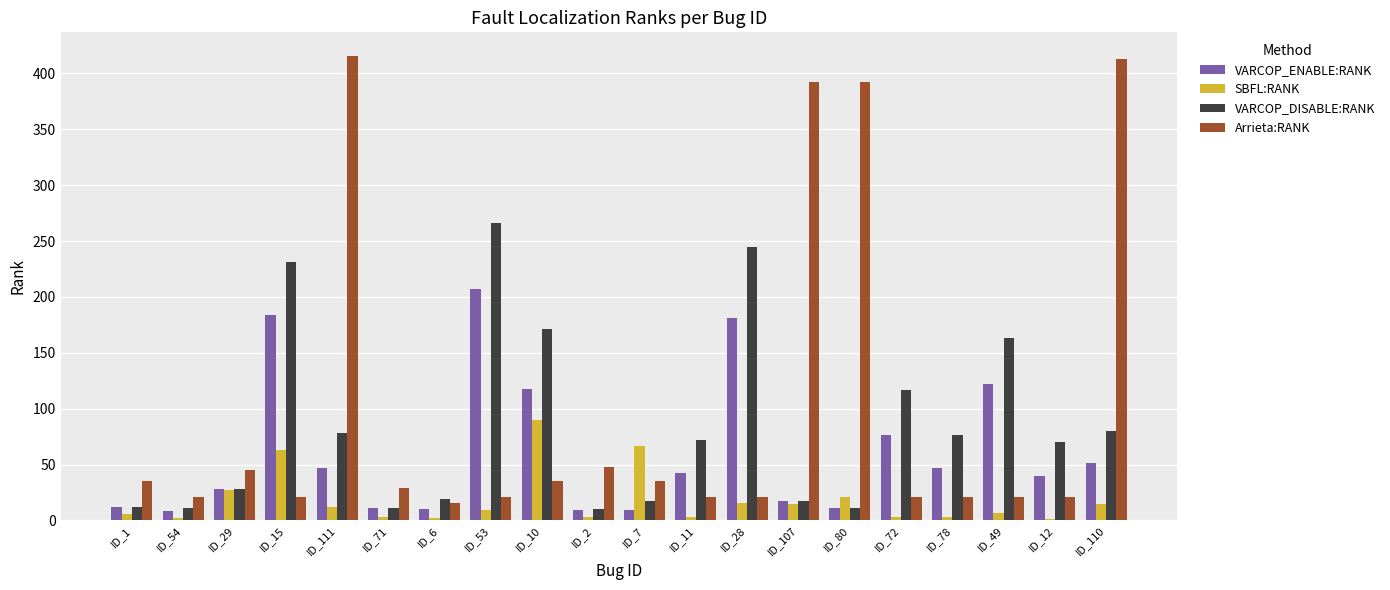

Is the value of VARCOP_ENABLE:RANK at ID_53 greater than the value of Arrieta:RANK at ID_15?

Yes